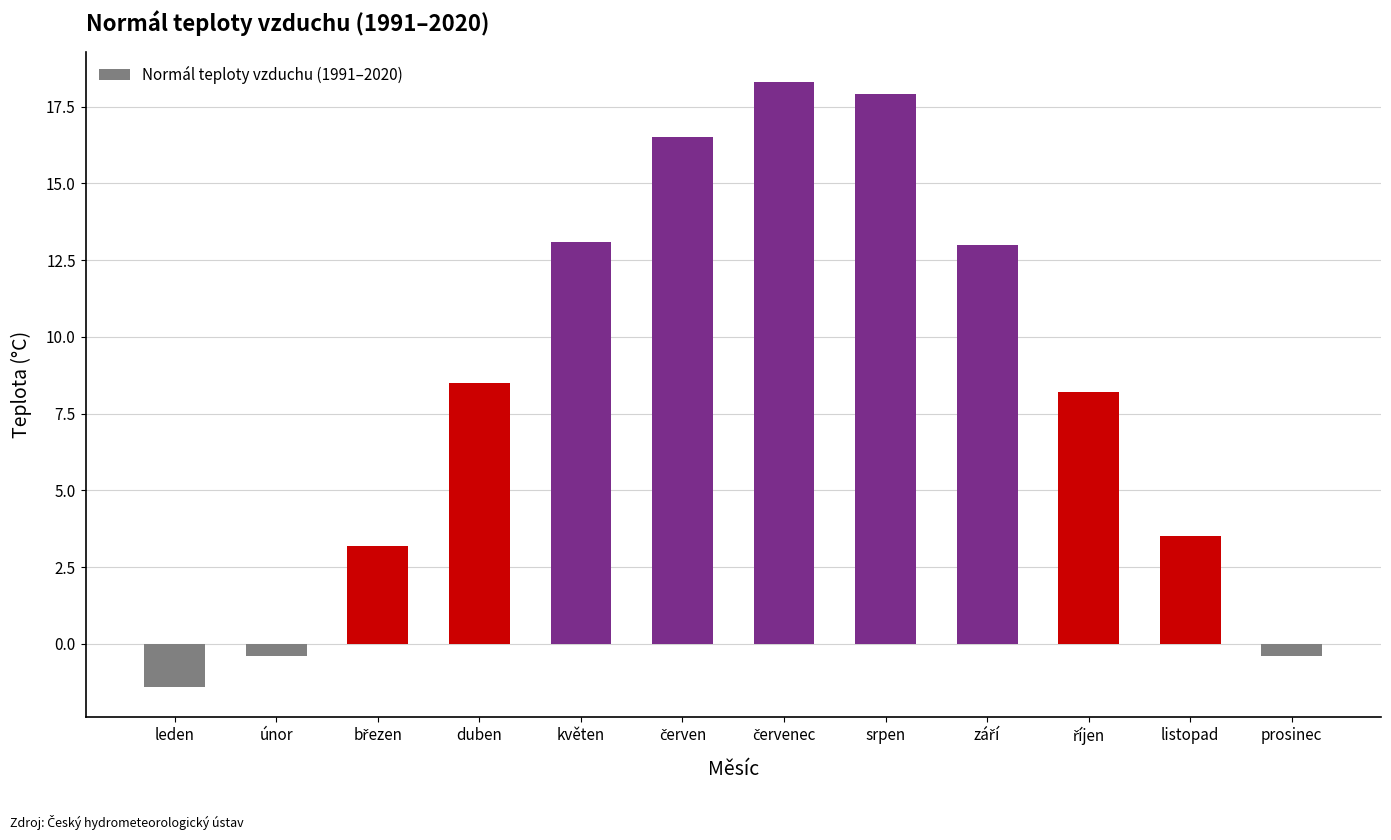

At which category does the chart reach its minimum across all series?

leden